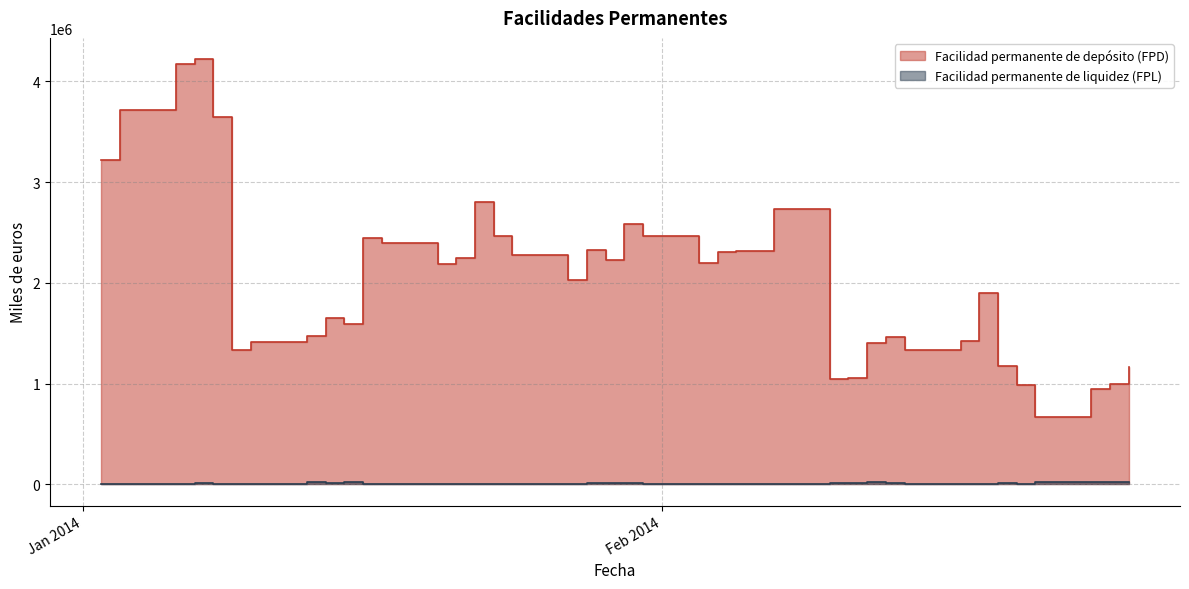

What are all the series names shown in the legend?

Facilidad permanente de depósito (FPD), Facilidad permanente de liquidez (FPL)